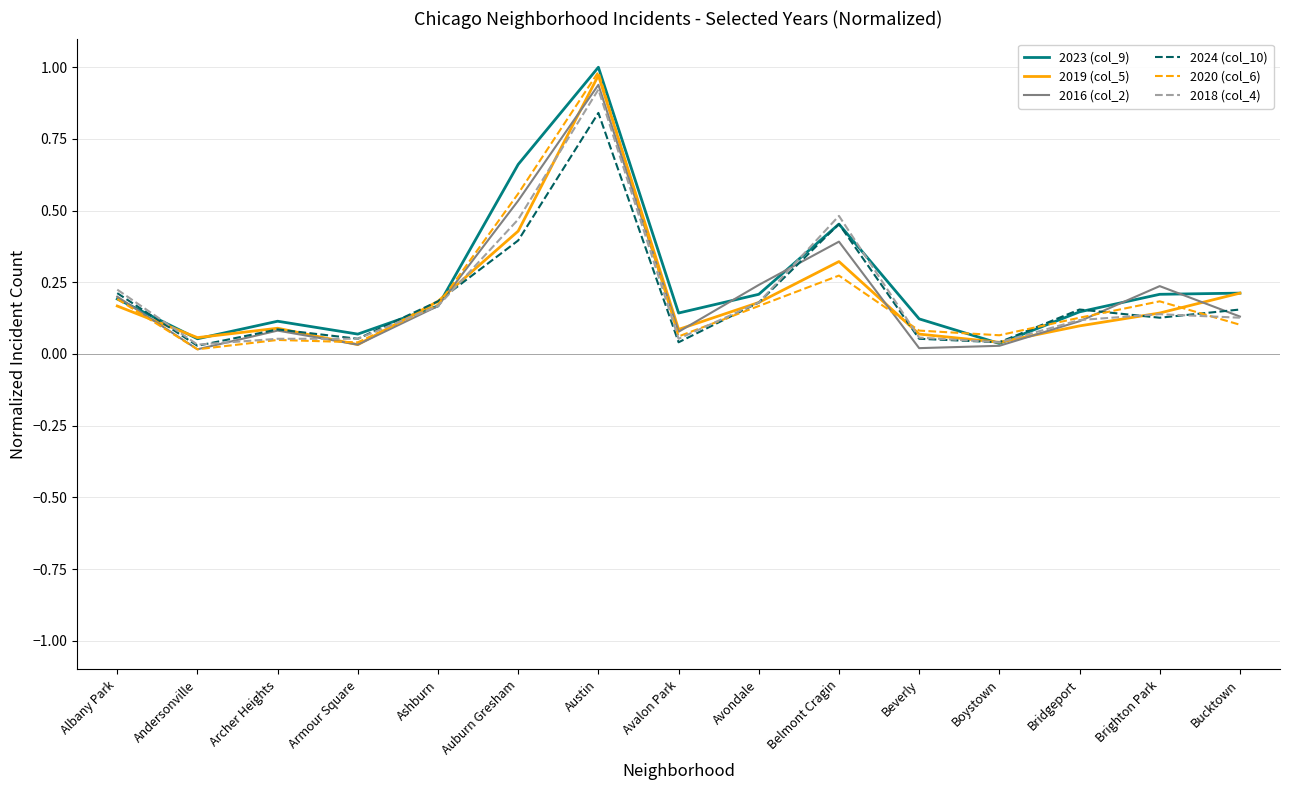

At which category does 2018 (col_4) reach its first local valley?

Andersonville